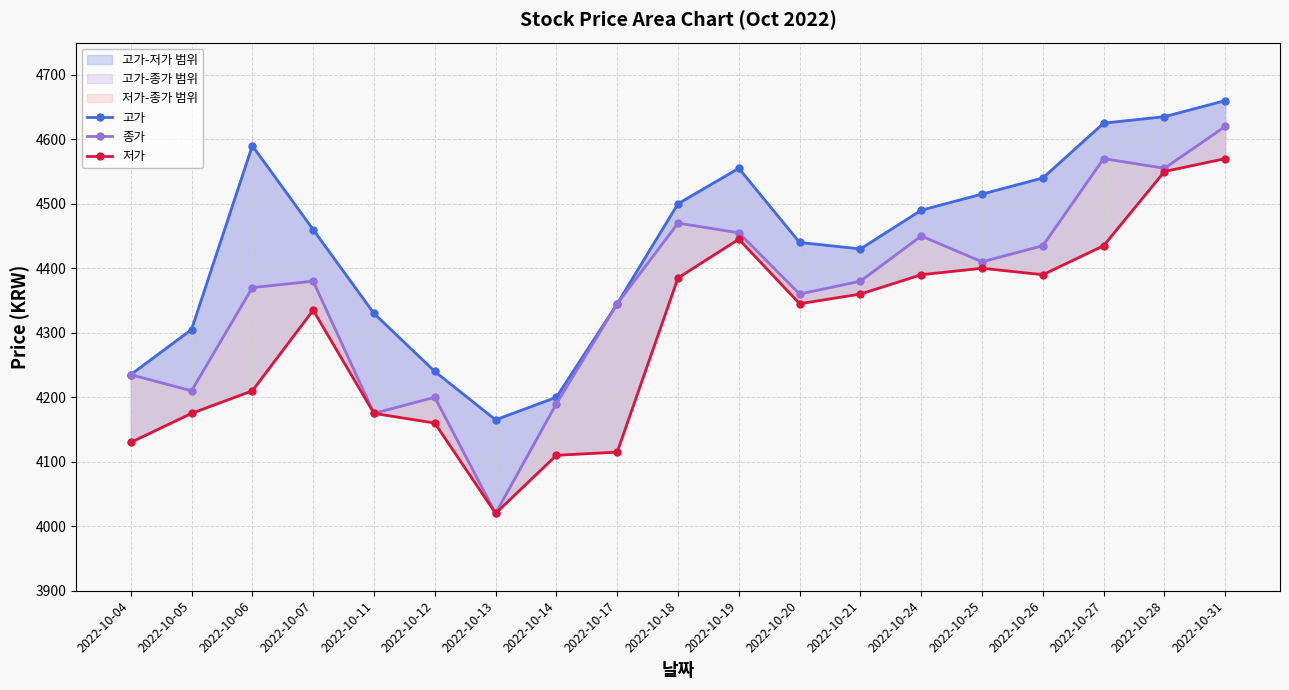

What is the spread (max minus min) of values at 2022-10-26?

150